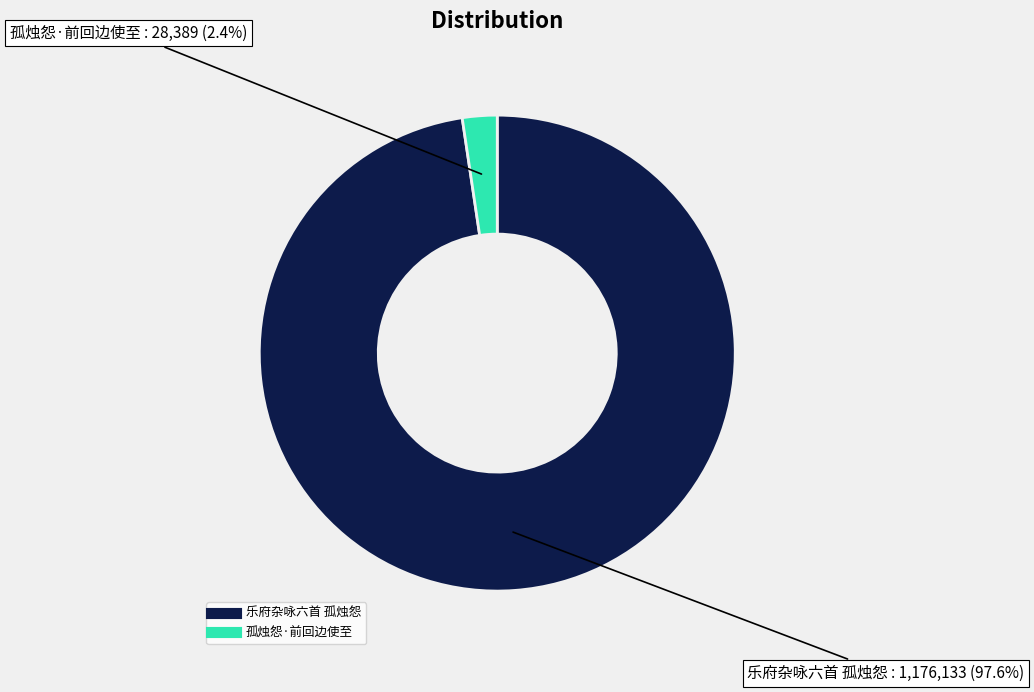

To the nearest percent, what percentage of the pie is 乐府杂咏六首 孤烛怨?

98%